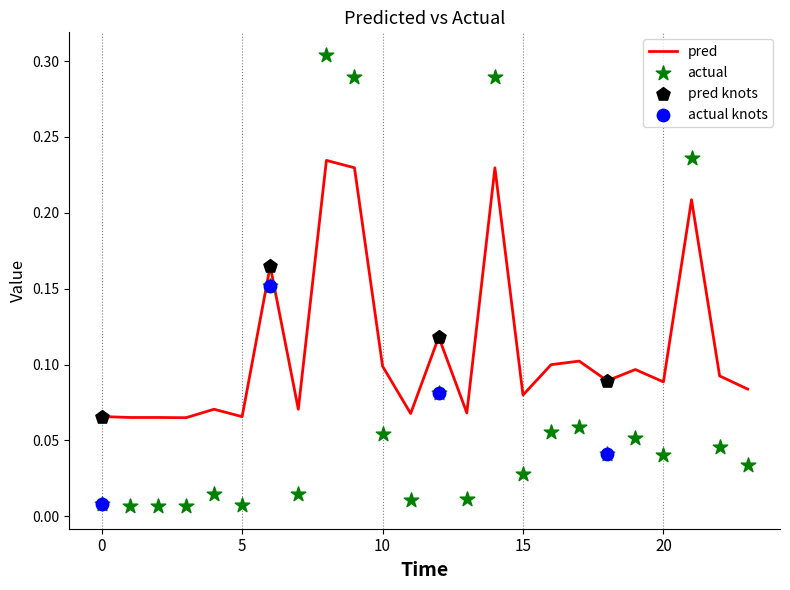

Which series has the largest total across all categories?

pred